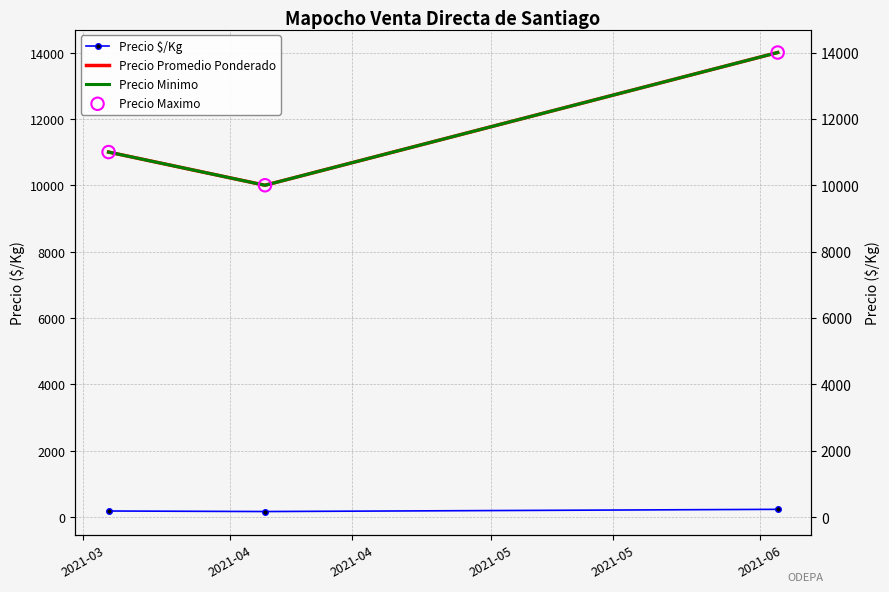

Is the value of Precio Maximo at 2021-04 greater than the value of Precio Promedio Ponderado at 2021-04?

No